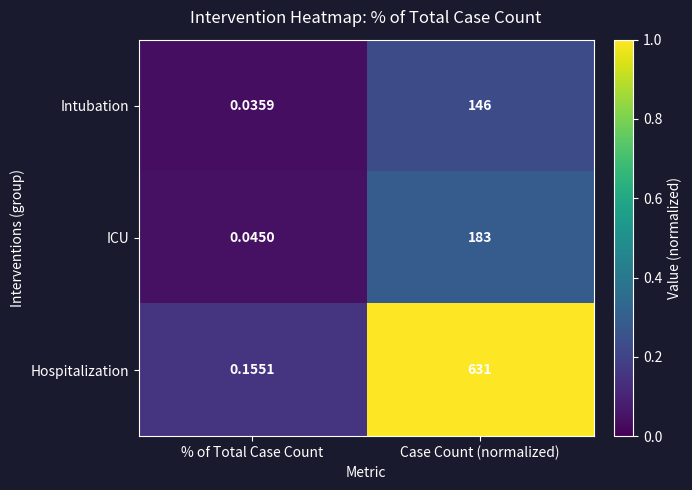

At which label is Intubation closest to 73?

% of Total Case Count